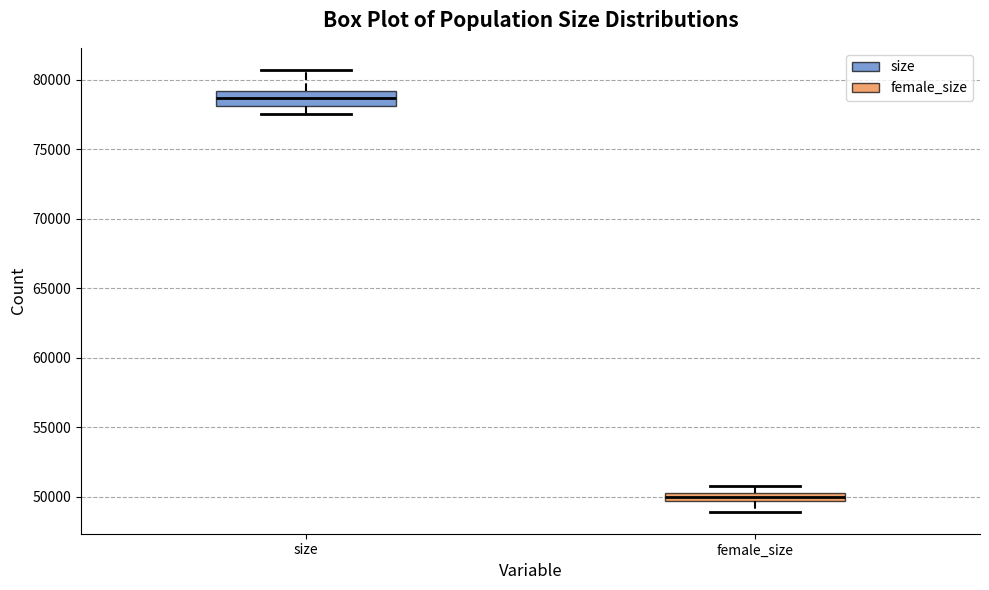

Which box's median line is the highest?

size